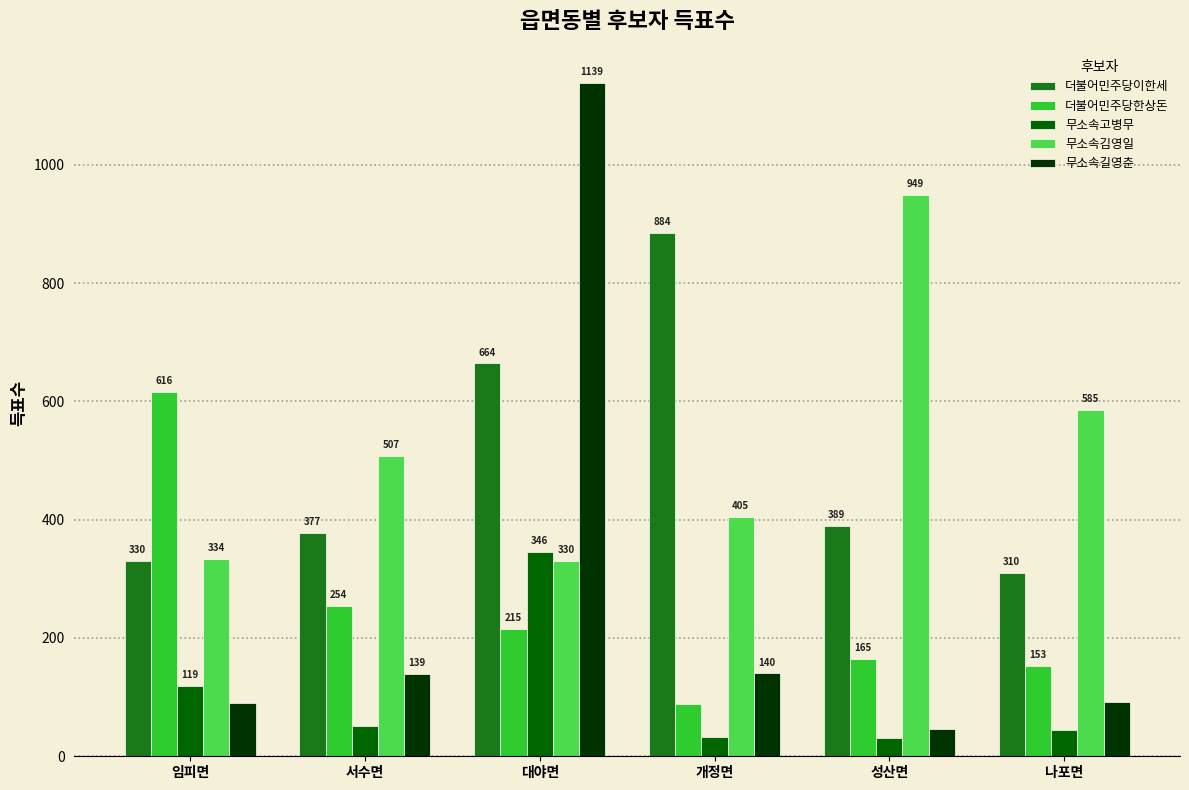

What is the difference between the highest and lowest values at 서수면?

455